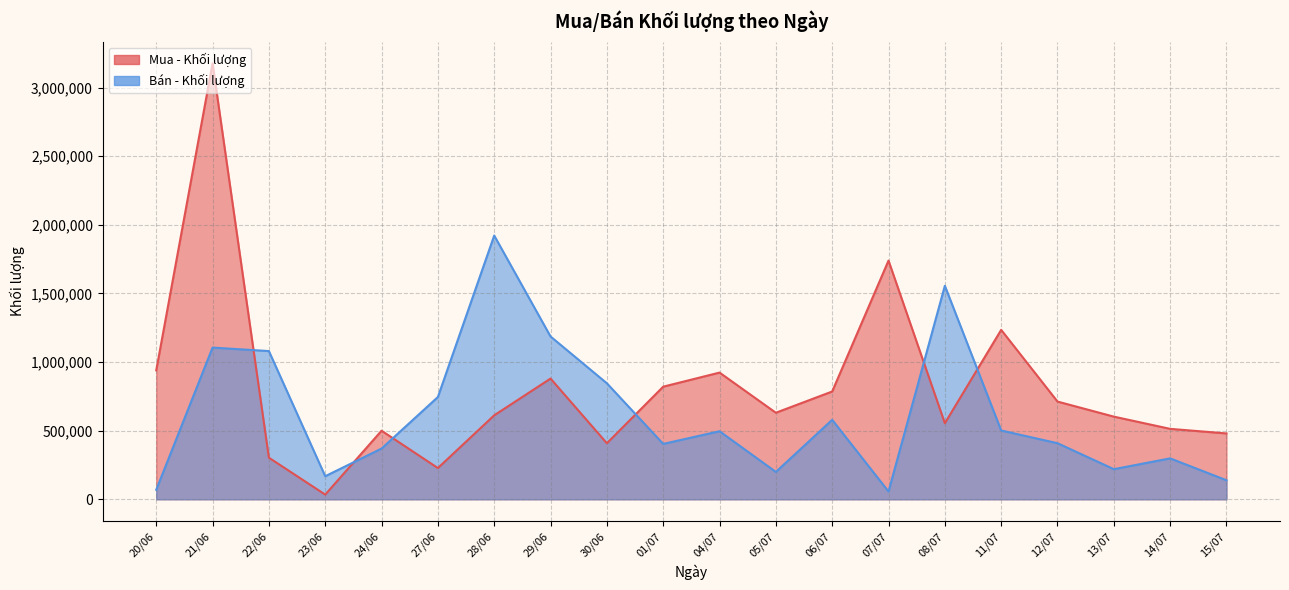

How many interior local peaks does the Mua - Khối lượng series have?

6